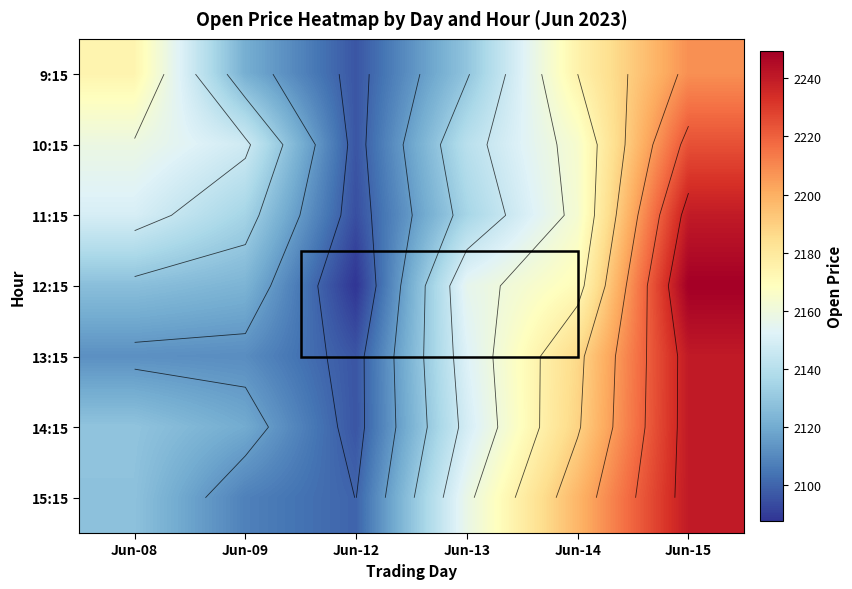

Which series has the widest spread of values?

12:15